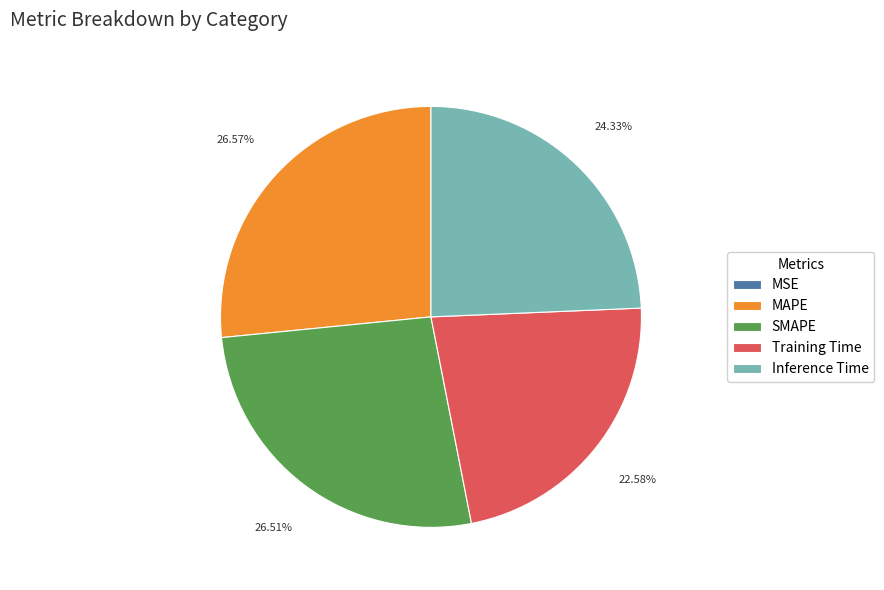

Is there a majority slice in this chart?

No